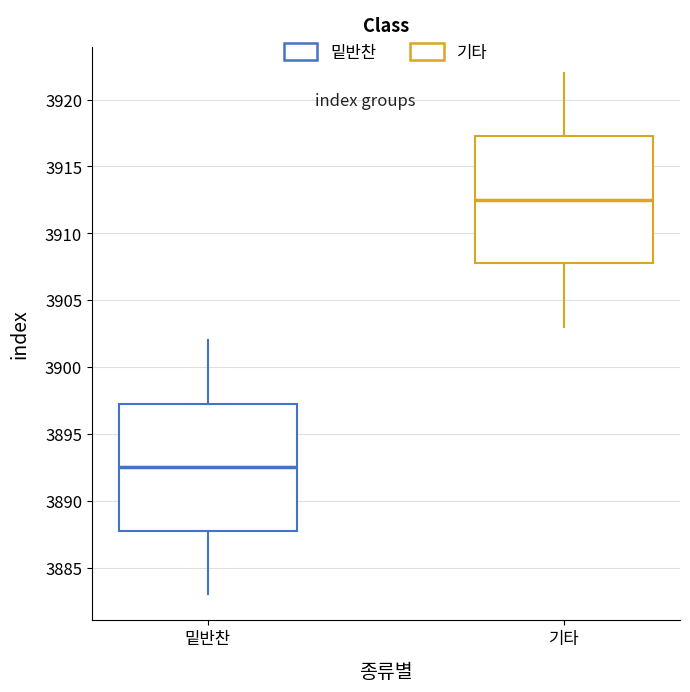

Which box's median line is the highest?

기타